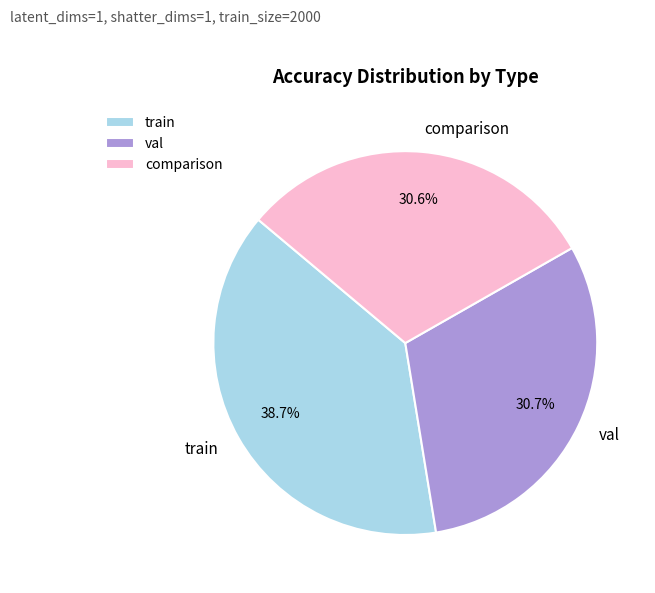

True or false: comparison accounts for 31% of the total.

True